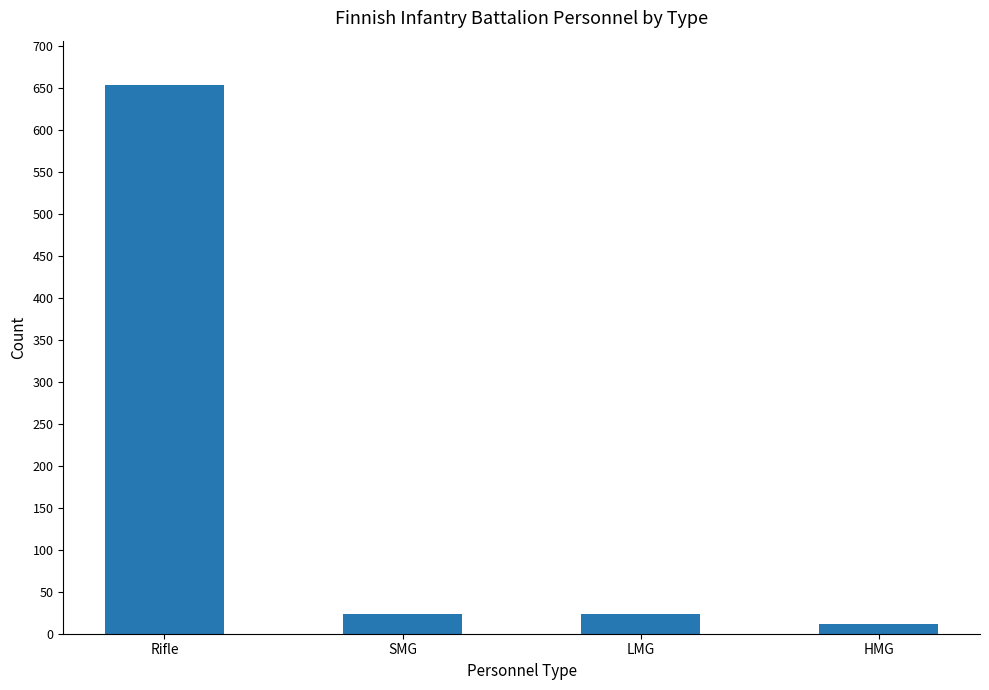

What is the difference between the values at LMG and Rifle?

630